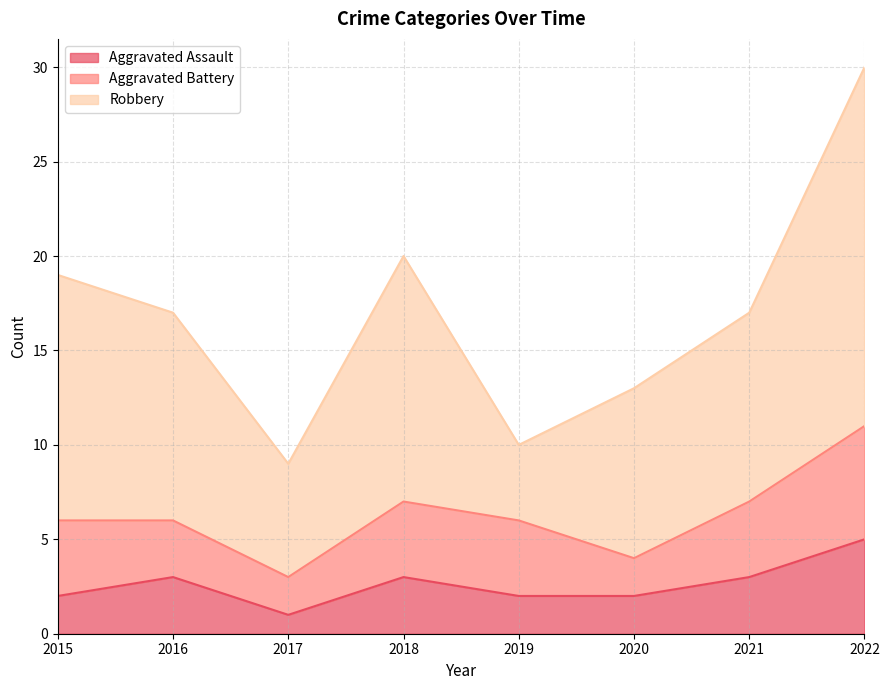

Reading left to right, extract all data points from this chart.

Aggravated Assault: 2	3	1	3	2	2	3	5
Aggravated Battery: 4	3	2	4	4	2	4	6
Robbery: 13	11	6	13	4	9	10	19